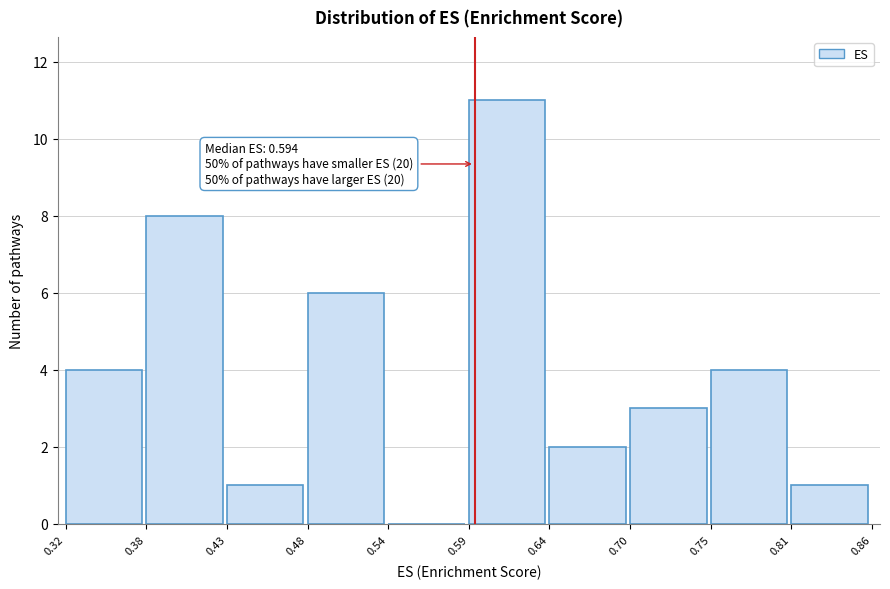

Which range on the x-axis has the tallest bar?

0.59 to 0.64